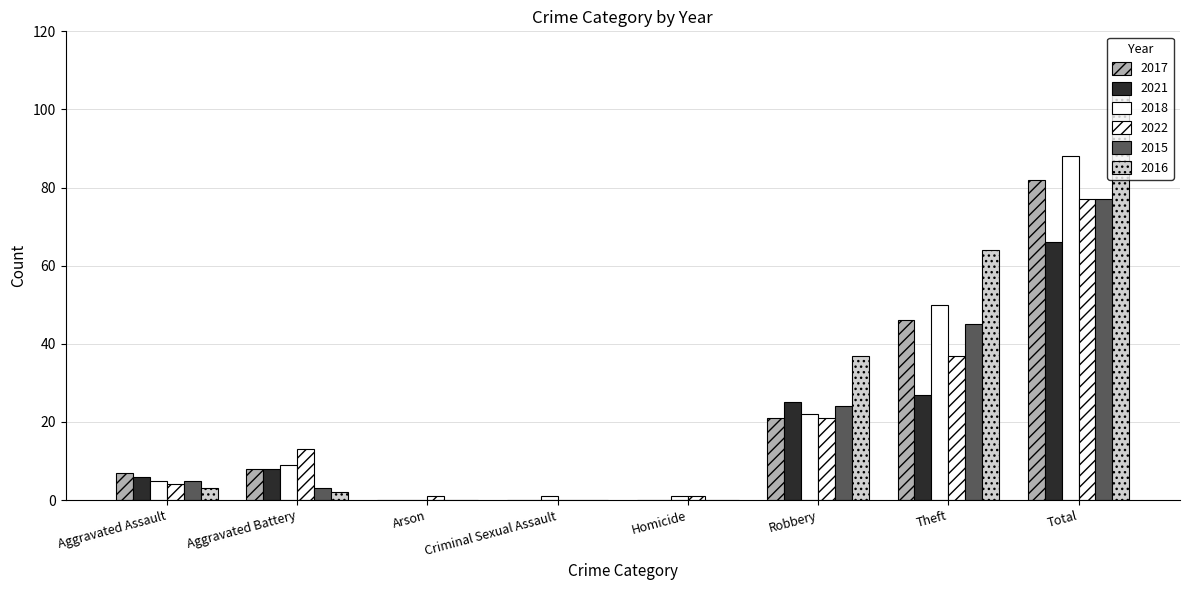

How many series are shown in this chart?

6